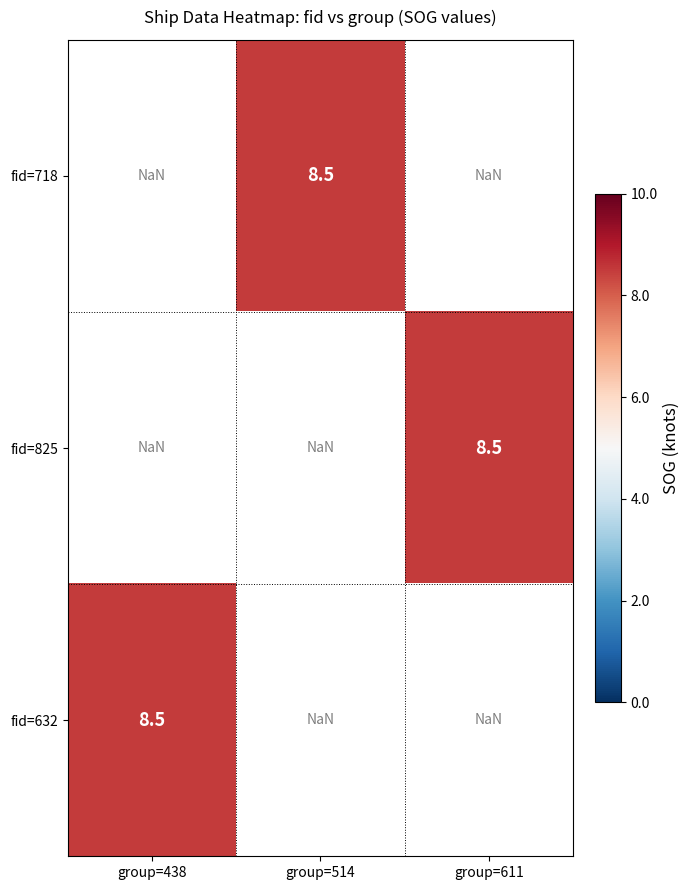

Between group=611 and group=514, which is larger?

group=514